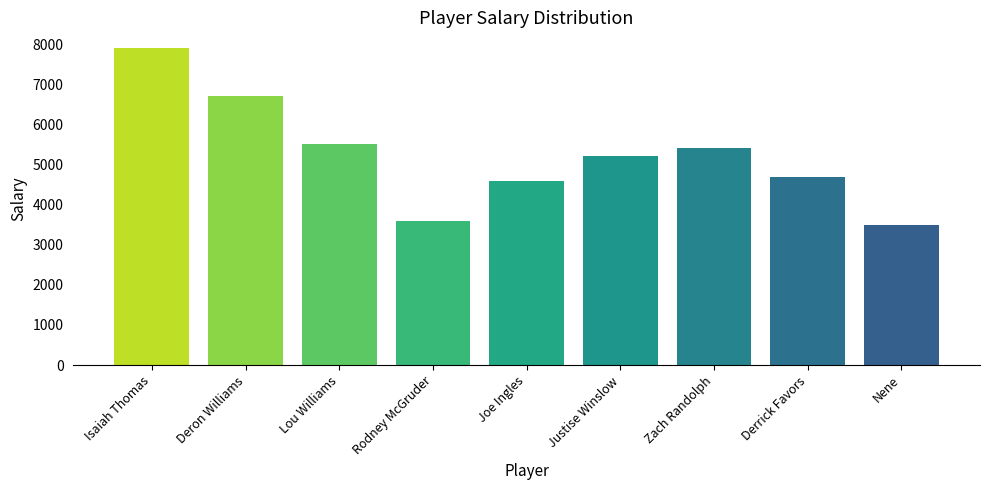

Between Isaiah Thomas and Justise Winslow, which is larger?

Isaiah Thomas